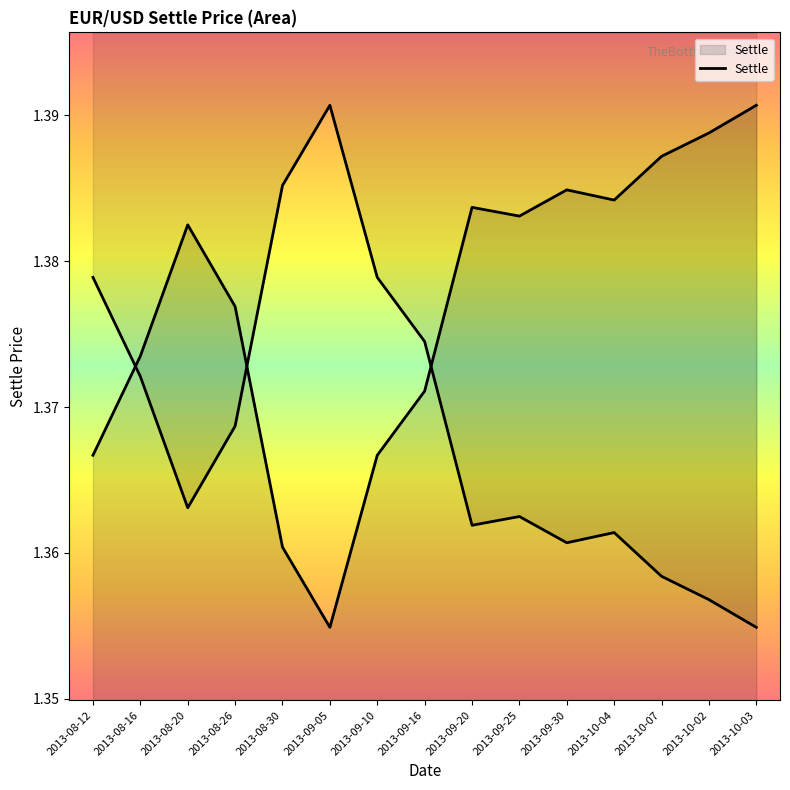

Count the values in the range 1 to 2.

15